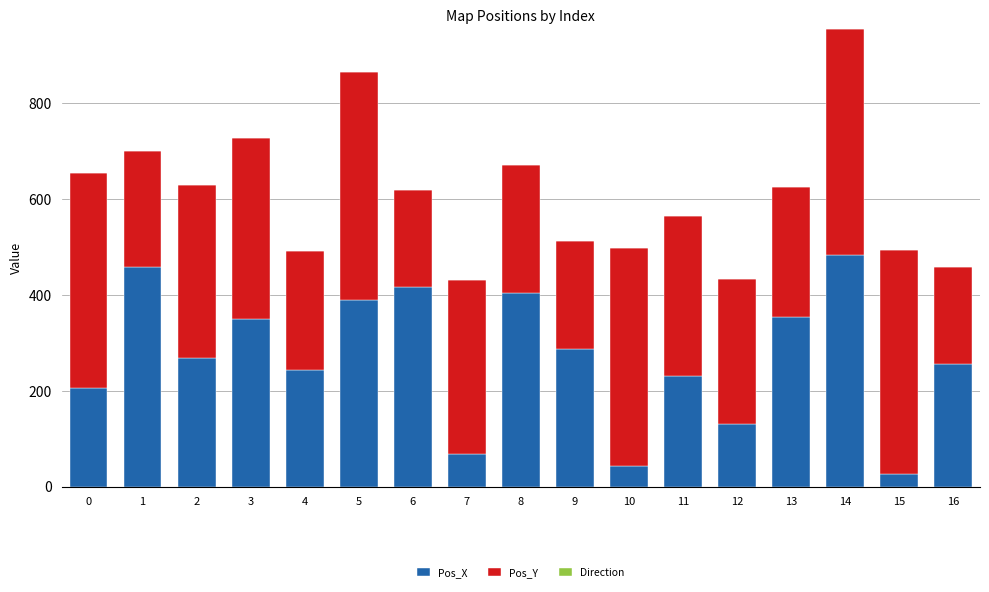

Are the bars grouped side by side (vs. stacked)?

No